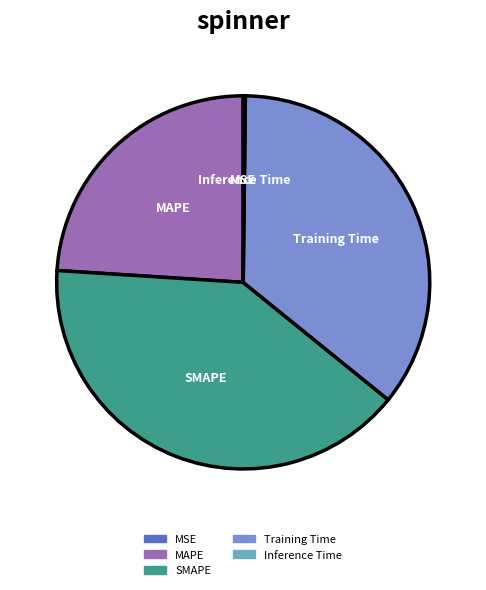

The SMAPE slice represents 40% of the pie. True or false?

True